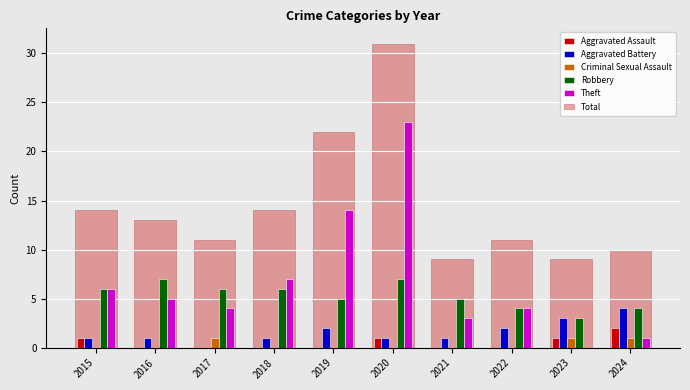

Which series changed the most between 2018 and 2022?

Theft